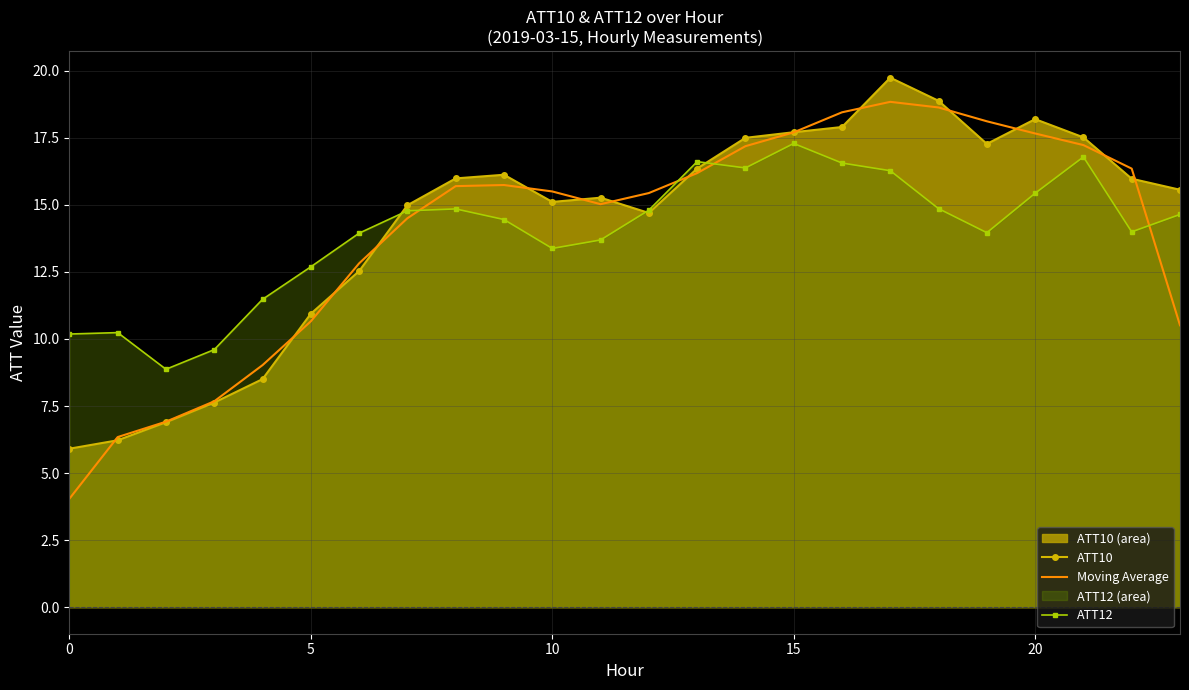

What is the sum of the Moving Average values at 19 and 12?

33.5